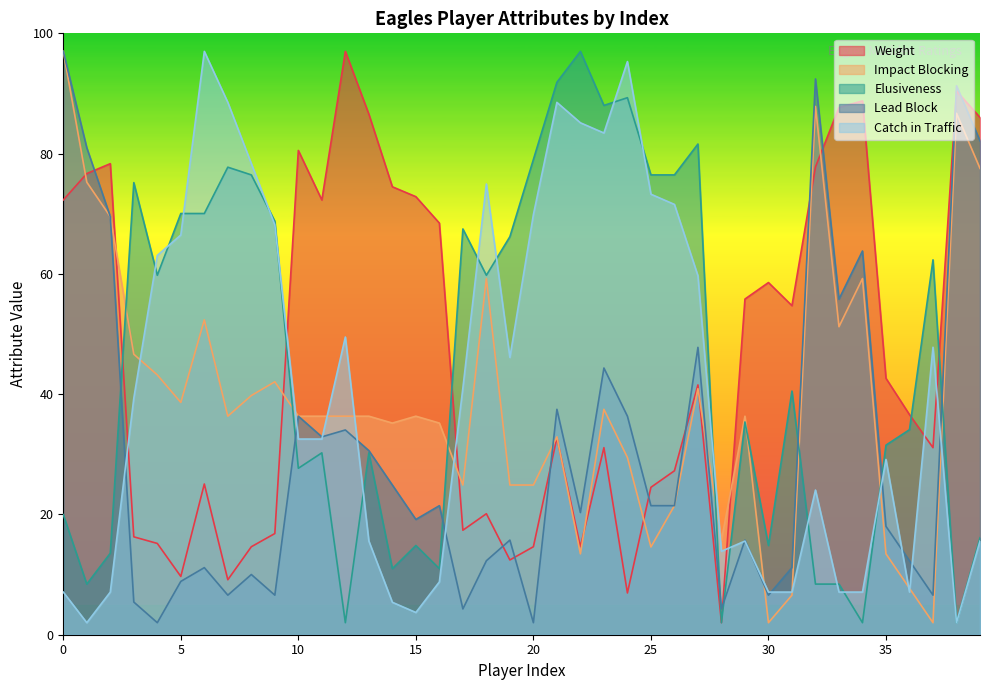

The value of Lead Block at 14 is 37.6. True or false?

False